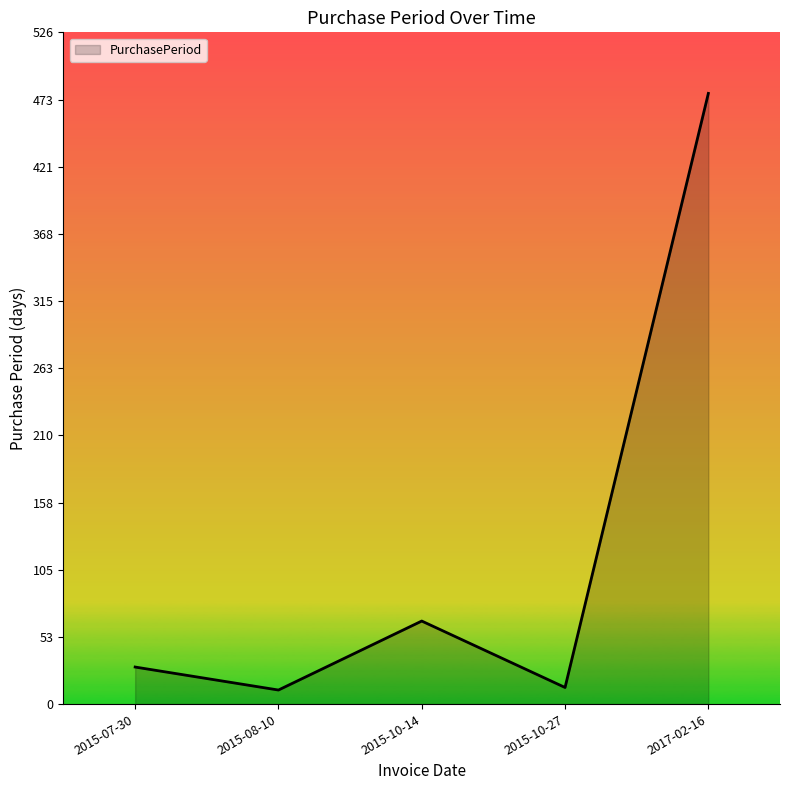

How many categories are shown in the chart?

5